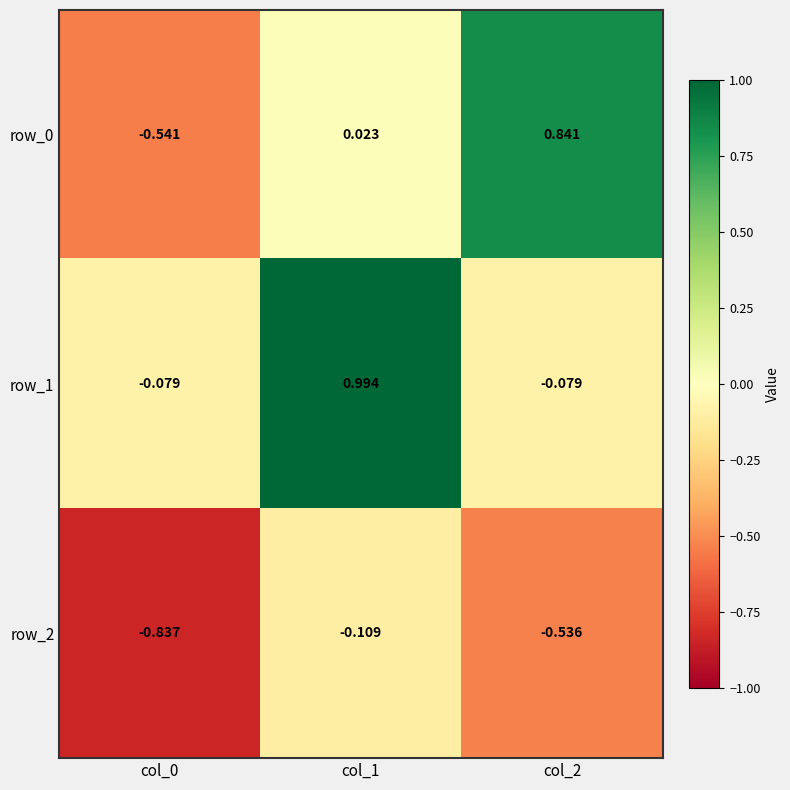

At how many categories does at least one series exceed 0?

2